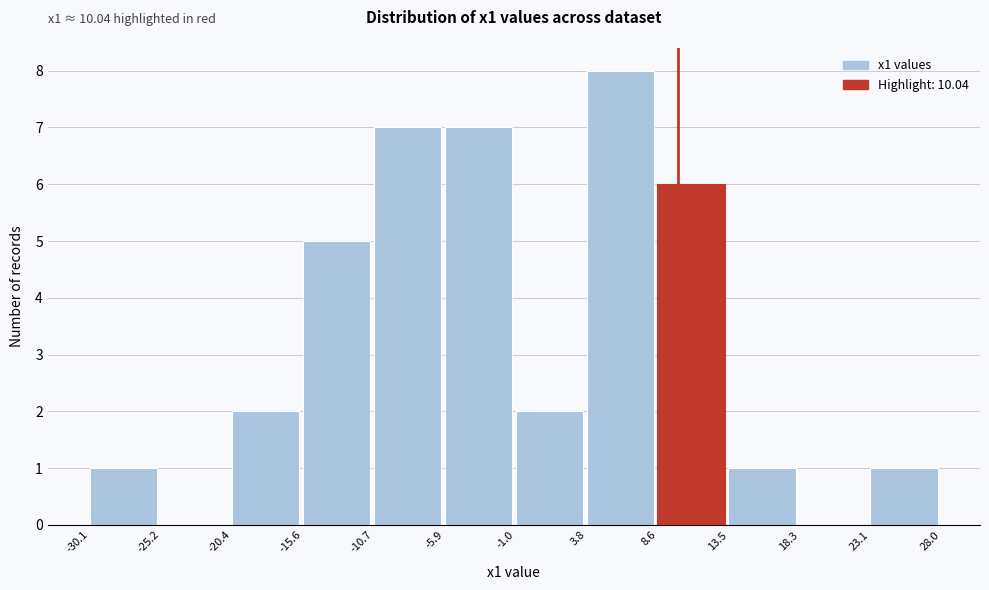

Reading left to right, list every bar in this chart as the range it spans on the x-axis followed by its height. The values are not printed on the chart, so give them approximately, as read against the axis.

-30.1 to -25.2: 1
-25.2 to -20.4: 0
-20.4 to -15.6: 2
-15.6 to -10.7: 5
-10.7 to -5.9: 7
-5.9 to -1.0: 7
-1.0 to 3.8: 2
3.8 to 8.6: 8
8.6 to 13.5: 6
13.5 to 18.3: 1
18.3 to 23.1: 0
23.1 to 28.0: 1